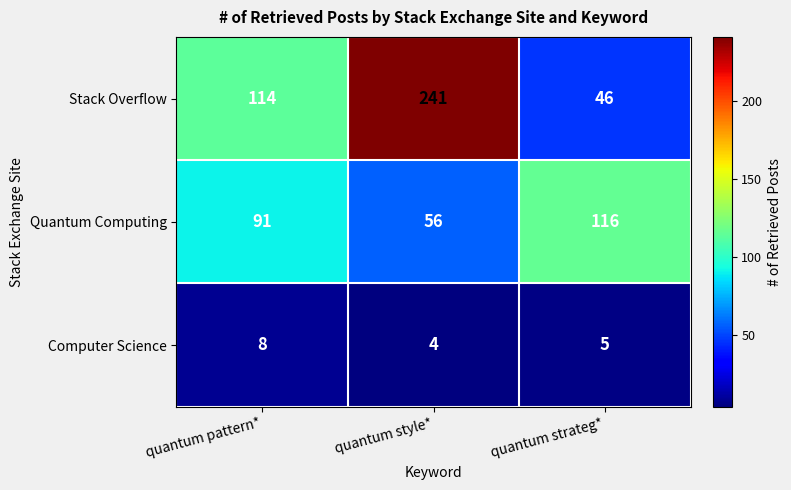

The Computer Science series shows 8 at quantum pattern*. True or false?

True